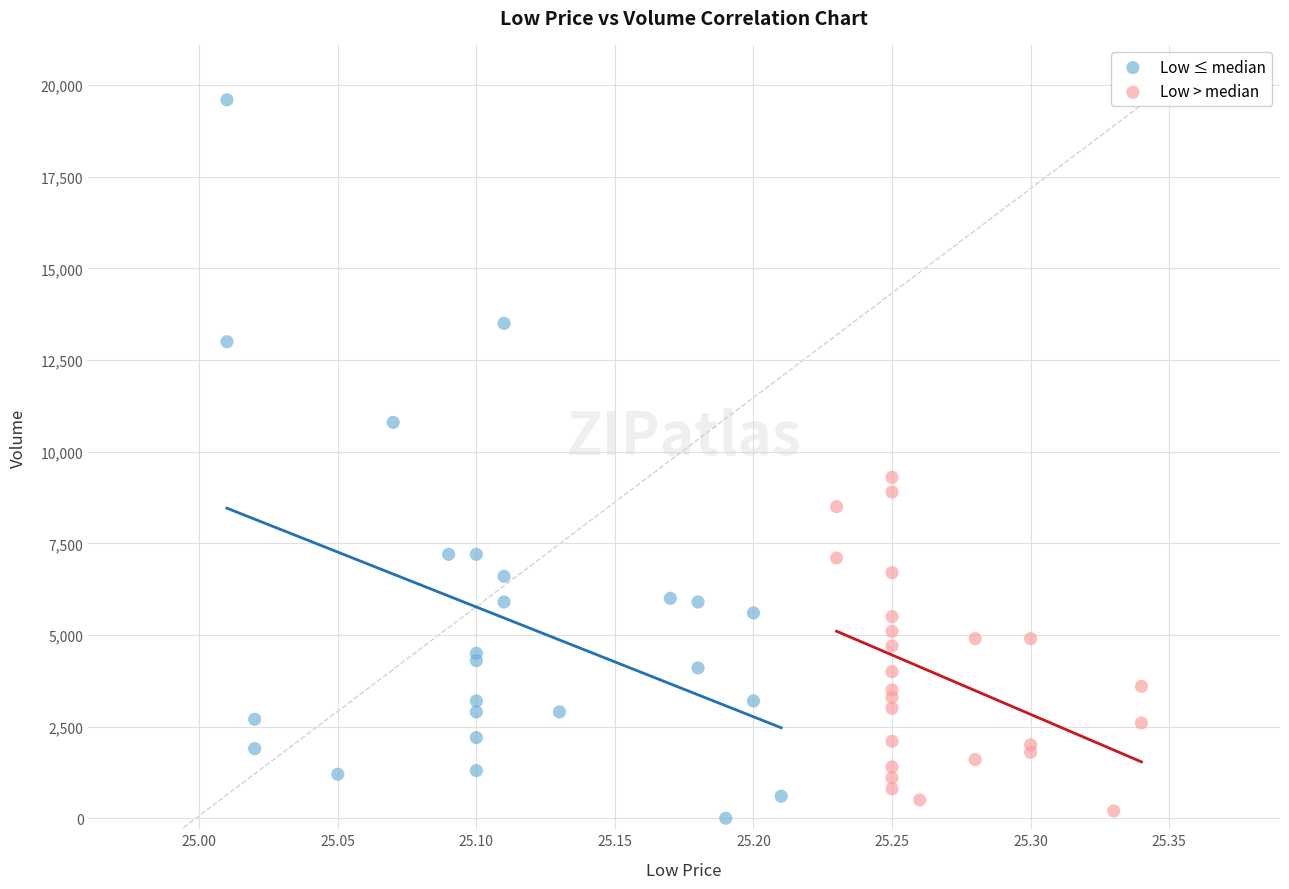

Which series has the largest Y range (max minus min)?

Low ≤ median